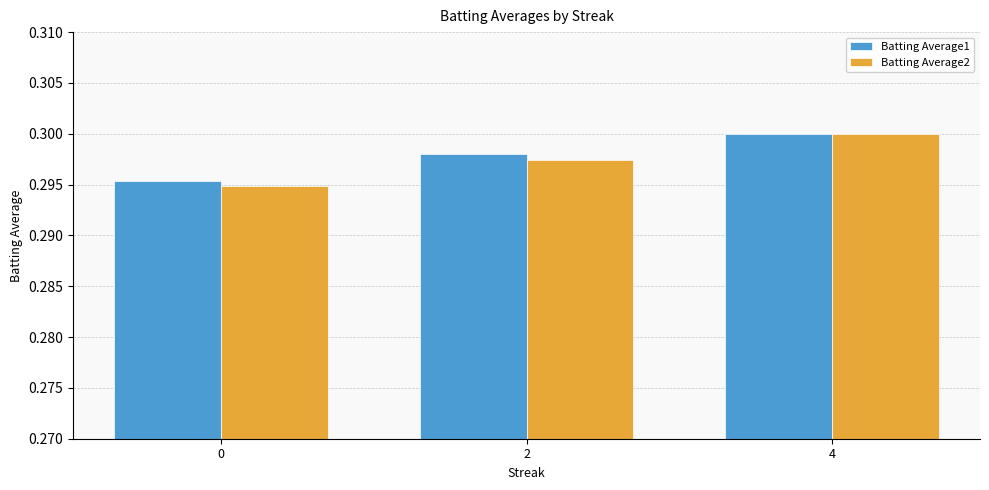

Is it true that Batting Average2 equals 0.1 at 4?

False